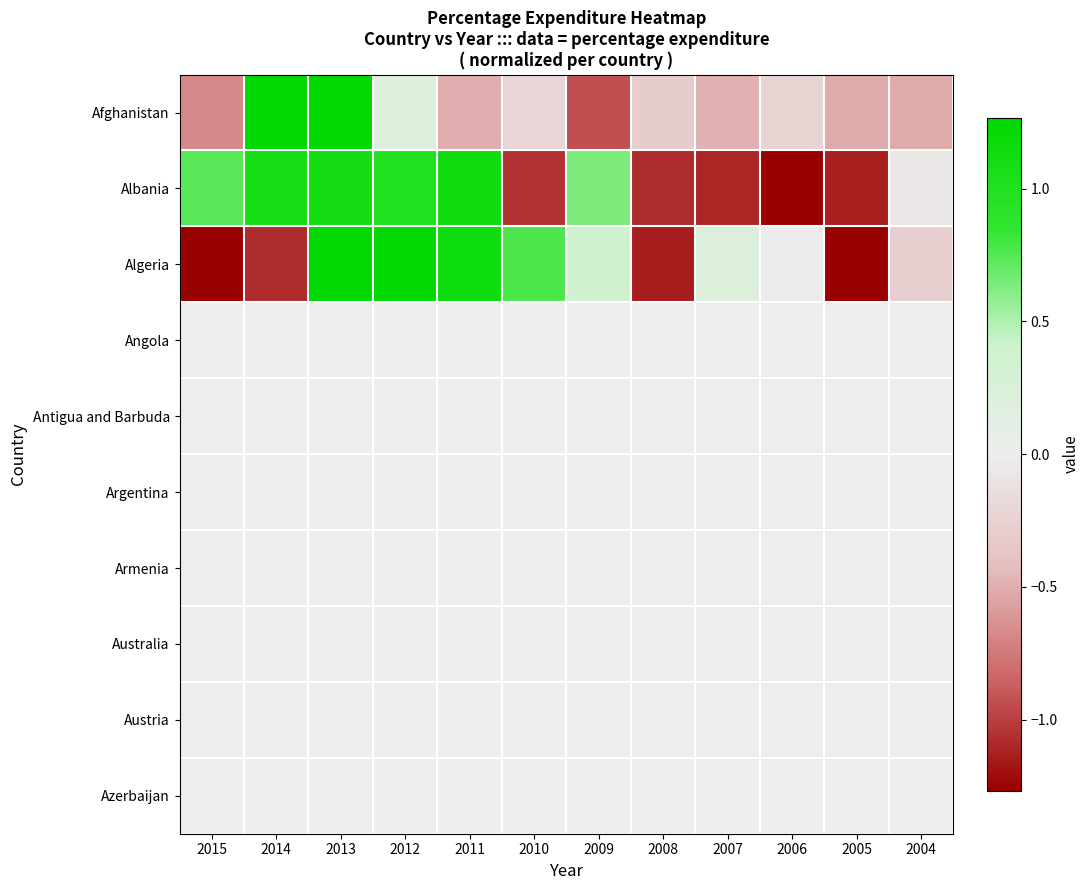

Reading left to right, list all the values displayed in this chart.

Afghanistan: 2015=-0.7	2014=2.6	2013=1.6	2012=0.2	2011=-0.5	2010=-0.2	2009=-0.9	2008=-0.3	2007=-0.5	2006=-0.2	2005=-0.5	2004=-0.5
Albania: 2015=0.7	2014=1.1	2013=1.1	2012=1.0	2011=1.1	2010=-1.1	2009=0.6	2008=-1.1	2007=-1.1	2006=-1.3	2005=-1.1	2004=-0.1
Algeria: 2015=-1.4	2014=-1.1	2013=1.3	2012=1.4	2011=1.2	2010=0.8	2009=0.4	2008=-1.1	2007=0.2	2006=-0.0	2005=-1.3	2004=-0.3
Angola: 2015=0.0	2014=0.0	2013=0.0	2012=0.0	2011=0.0	2010=0.0	2009=0.0	2008=0.0	2007=0.0	2006=0.0	2005=0.0	2004=0.0
Antigua and Barbuda: 2015=0.0	2014=0.0	2013=0.0	2012=0.0	2011=0.0	2010=0.0	2009=0.0	2008=0.0	2007=0.0	2006=0.0	2005=0.0	2004=0.0
Argentina: 2015=0.0	2014=0.0	2013=0.0	2012=0.0	2011=0.0	2010=0.0	2009=0.0	2008=0.0	2007=0.0	2006=0.0	2005=0.0	2004=0.0
Armenia: 2015=0.0	2014=0.0	2013=0.0	2012=0.0	2011=0.0	2010=0.0	2009=0.0	2008=0.0	2007=0.0	2006=0.0	2005=0.0	2004=0.0
Australia: 2015=0.0	2014=0.0	2013=0.0	2012=0.0	2011=0.0	2010=0.0	2009=0.0	2008=0.0	2007=0.0	2006=0.0	2005=0.0	2004=0.0
Austria: 2015=0.0	2014=0.0	2013=0.0	2012=0.0	2011=0.0	2010=0.0	2009=0.0	2008=0.0	2007=0.0	2006=0.0	2005=0.0	2004=0.0
Azerbaijan: 2015=0.0	2014=0.0	2013=0.0	2012=0.0	2011=0.0	2010=0.0	2009=0.0	2008=0.0	2007=0.0	2006=0.0	2005=0.0	2004=0.0